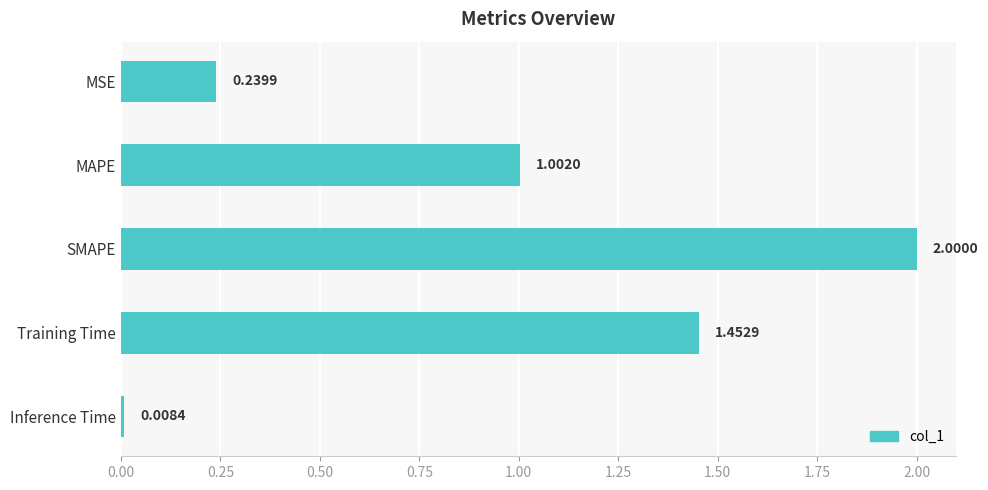

How many bars are there in total?

5